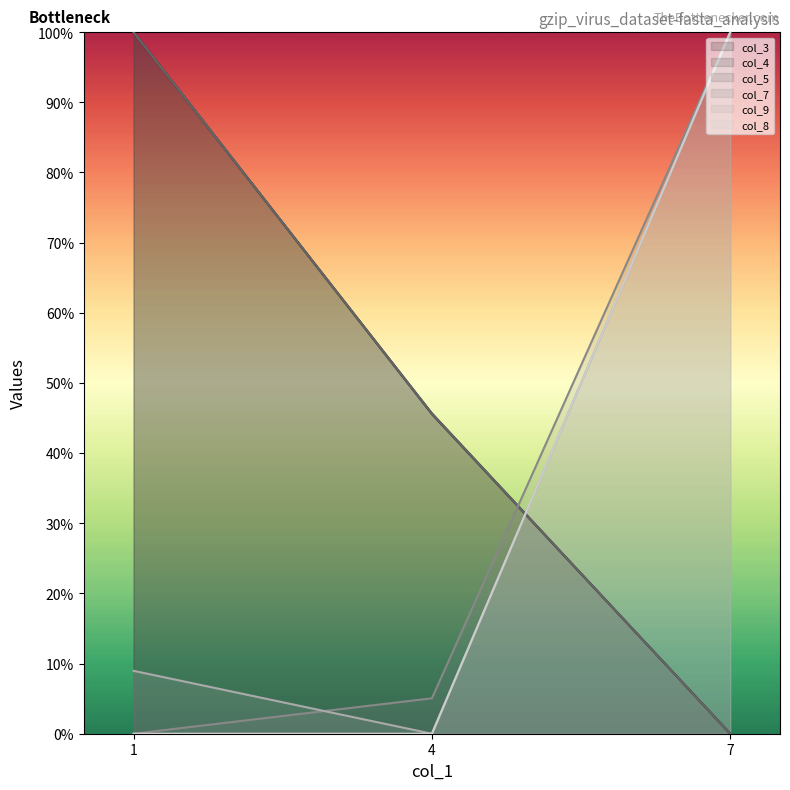

What is the highest value of the col_4 series?

1.0